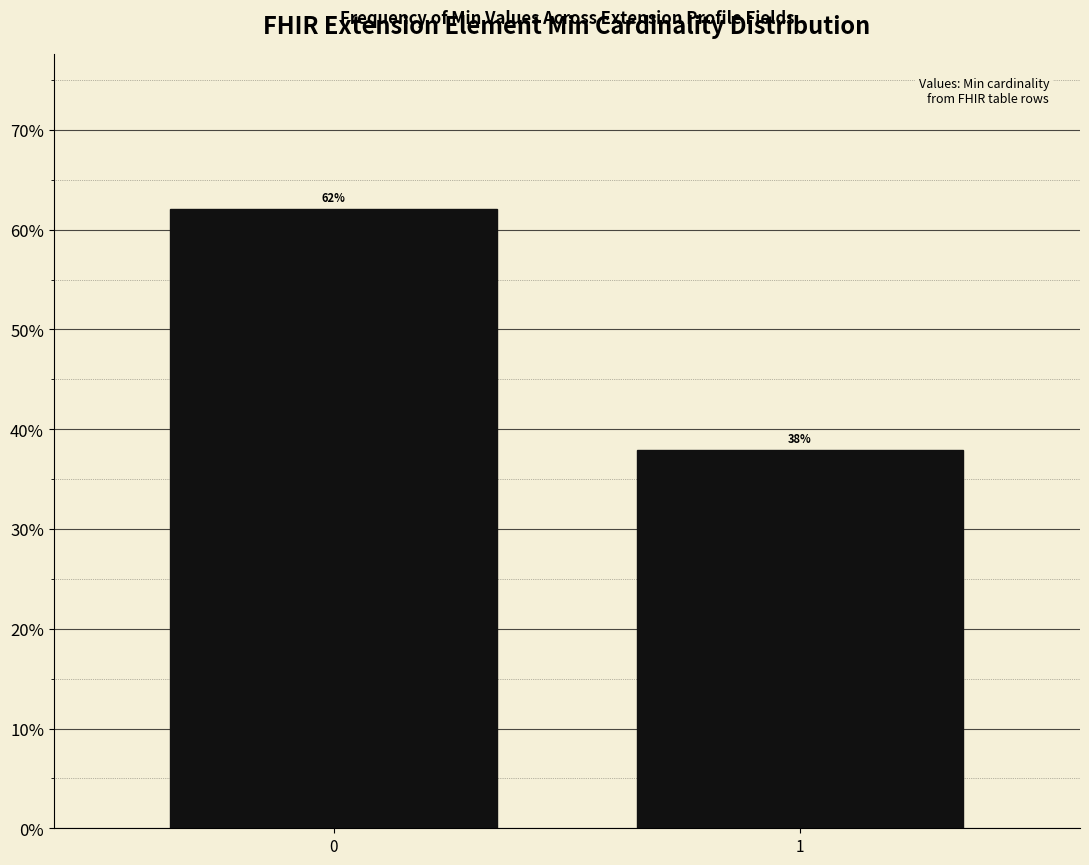

What is the sum of all values?

100.0